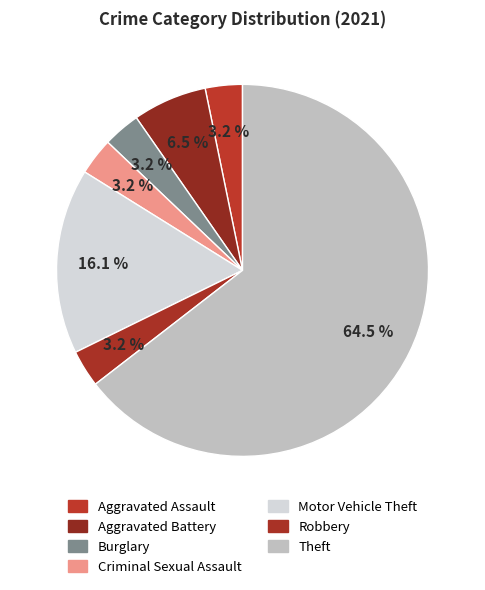

True or false: Aggravated Assault accounts for 1% of the total.

False